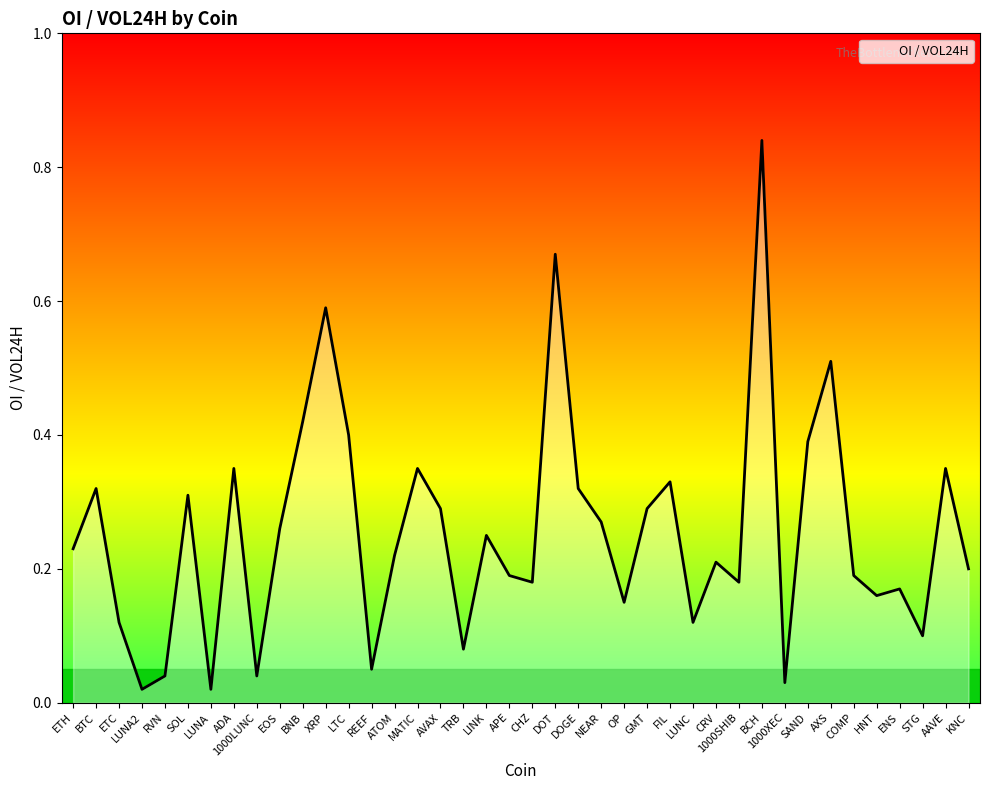

The value at COMP is 0.2. True or false?

True